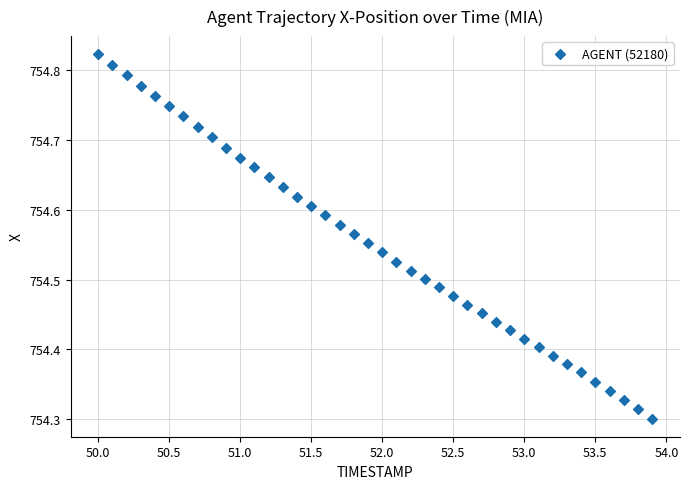

What is the range of X values (max minus min)?

3.9